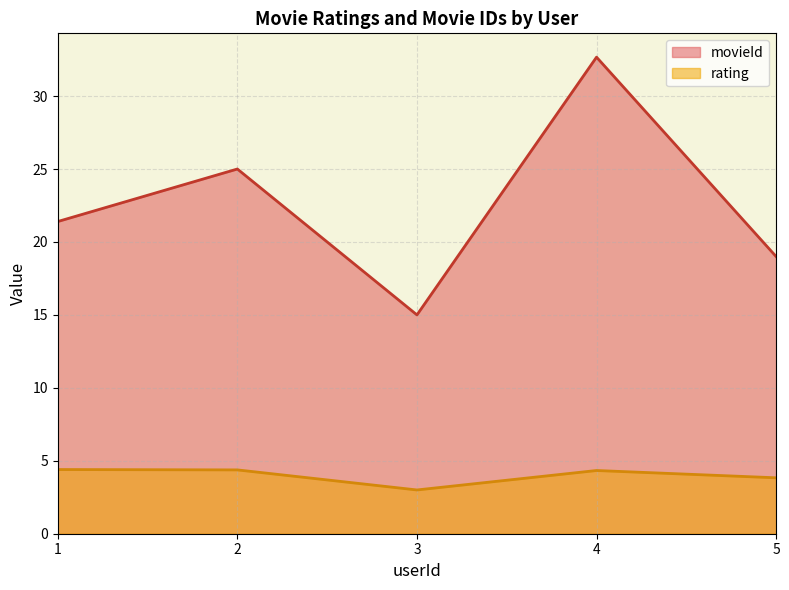

Rank the categories by movieId value from highest to lowest.

4, 2, 1, 5, 3